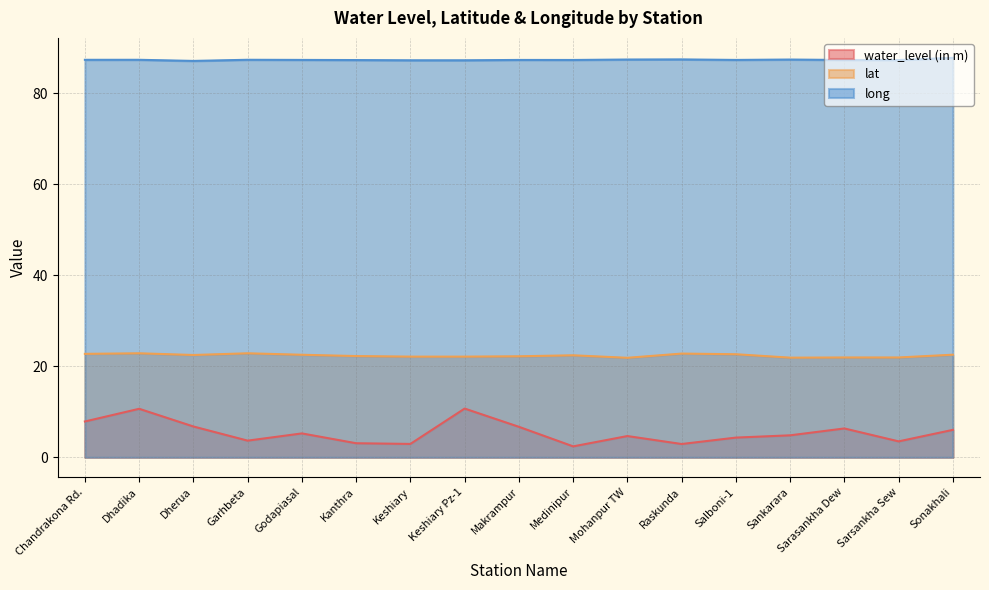

Where is water_level (in m) nearest to the value 6?

Sonakhali